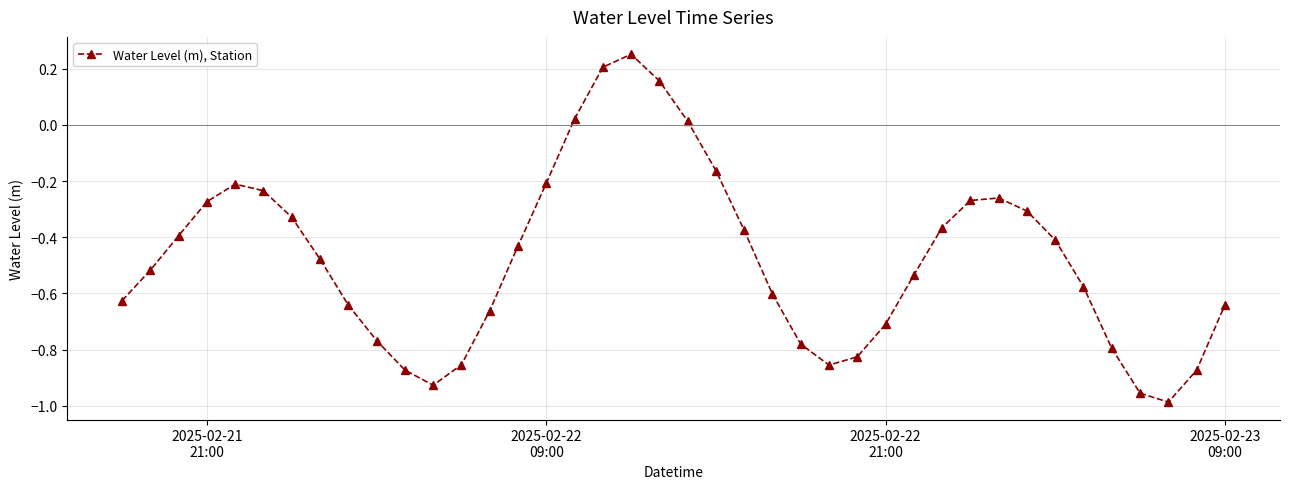

Is this an area chart (filled region under the line)?

No